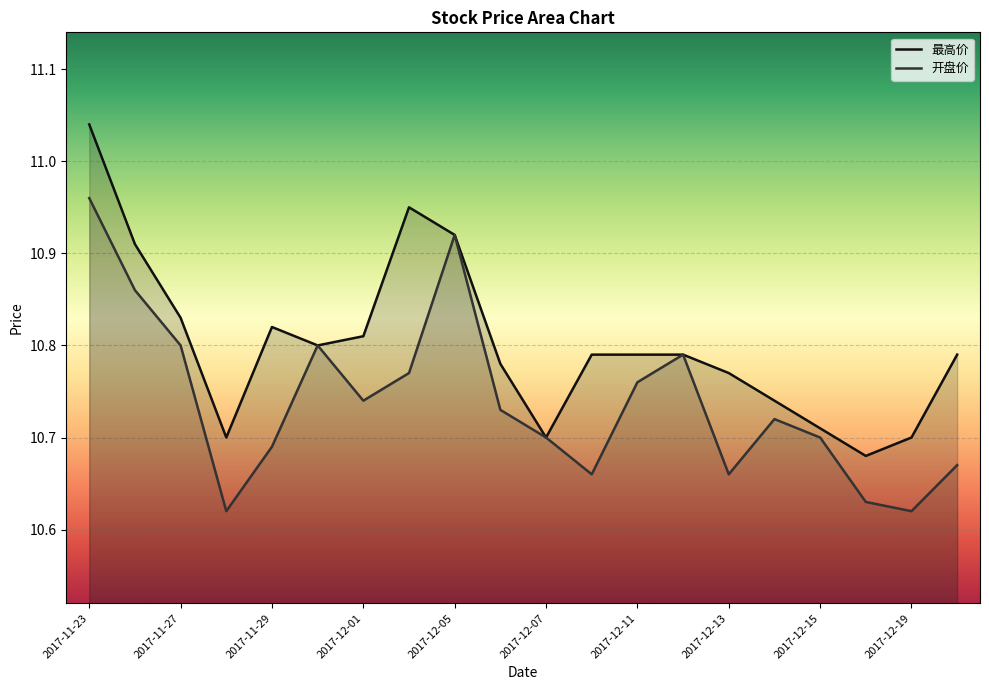

How many lines are shown in the chart?

2